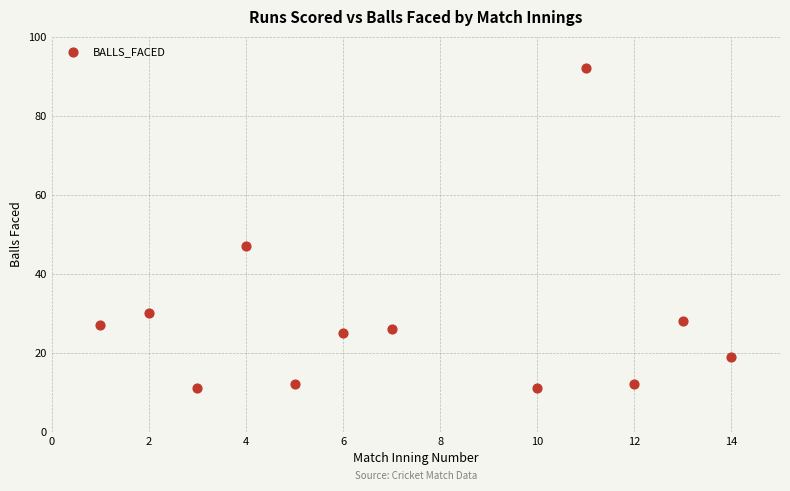

What Y value in the scatter plot is closest to 51?

47